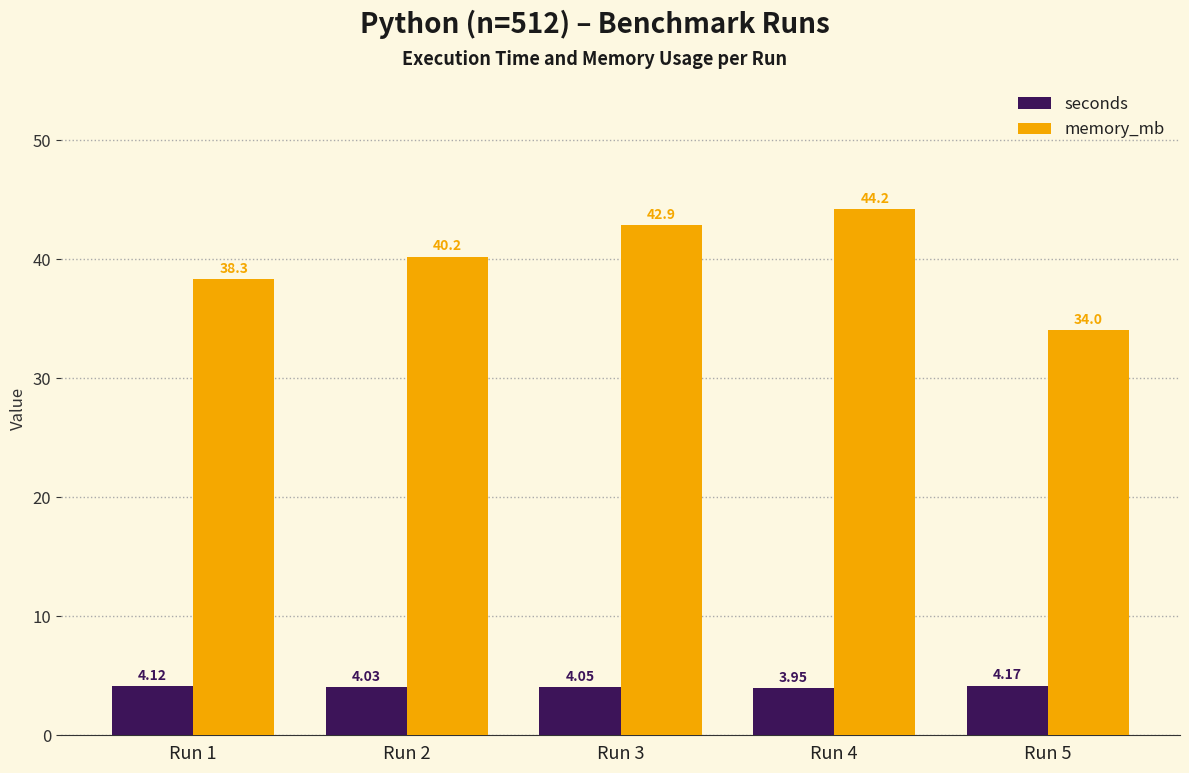

List the labels in order of seconds value, smallest first.

Run 4, Run 2, Run 3, Run 1, Run 5